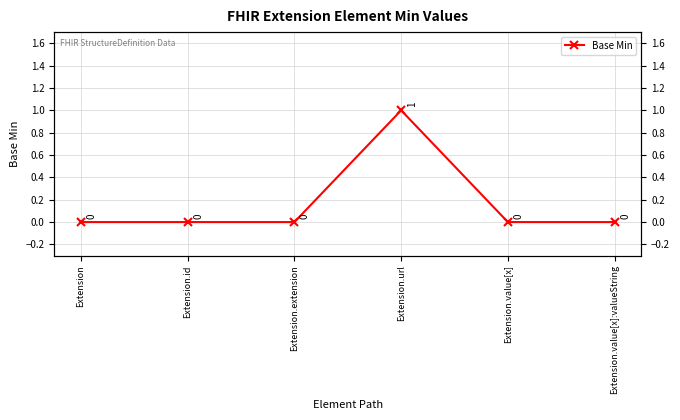

What is the difference between the maximum and minimum values?

1